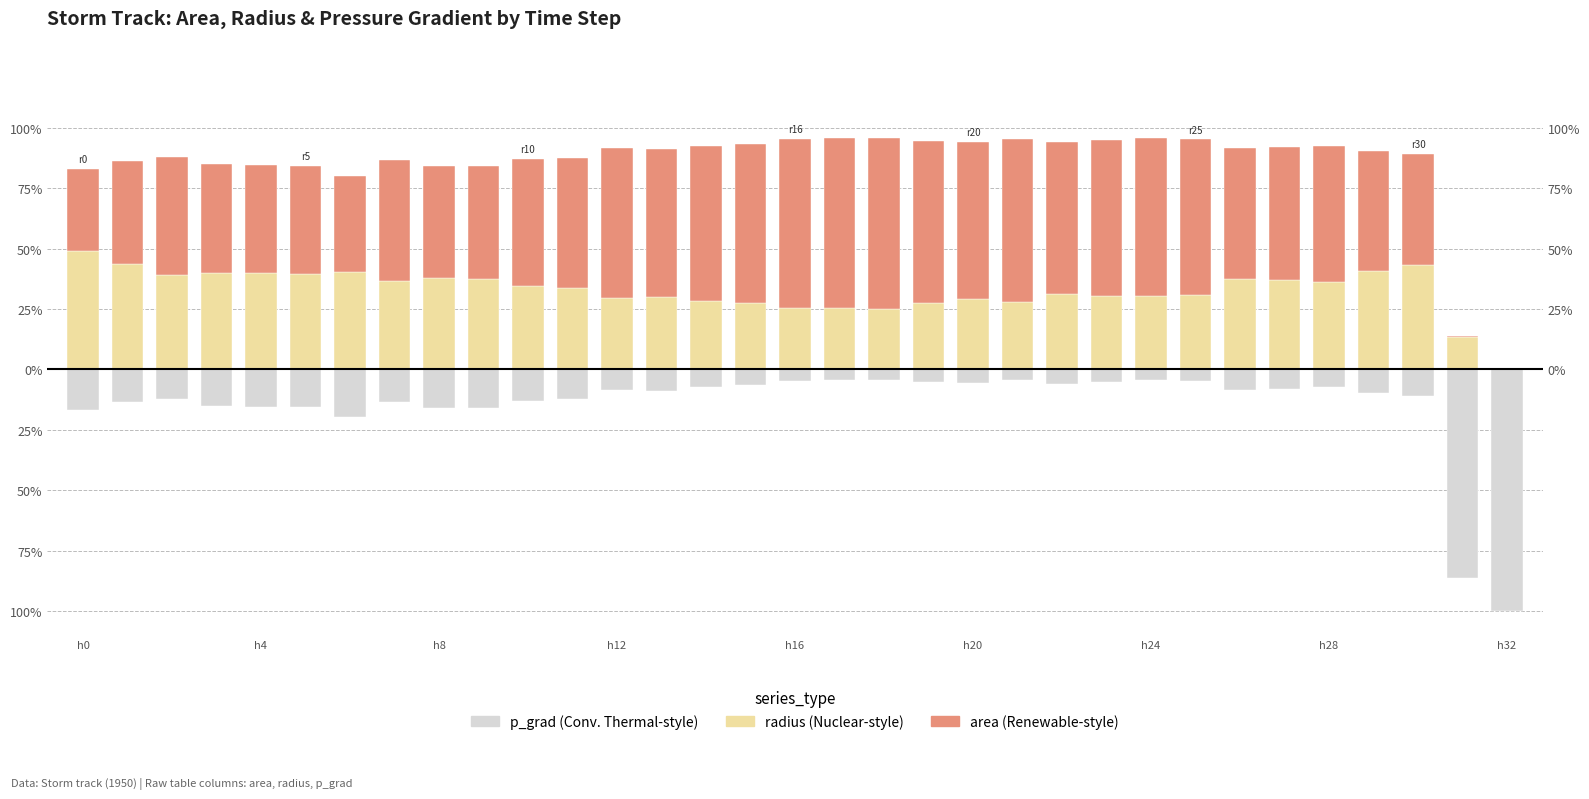

Is the value of radius at 31 greater than the value of p_grad at h12?

Yes